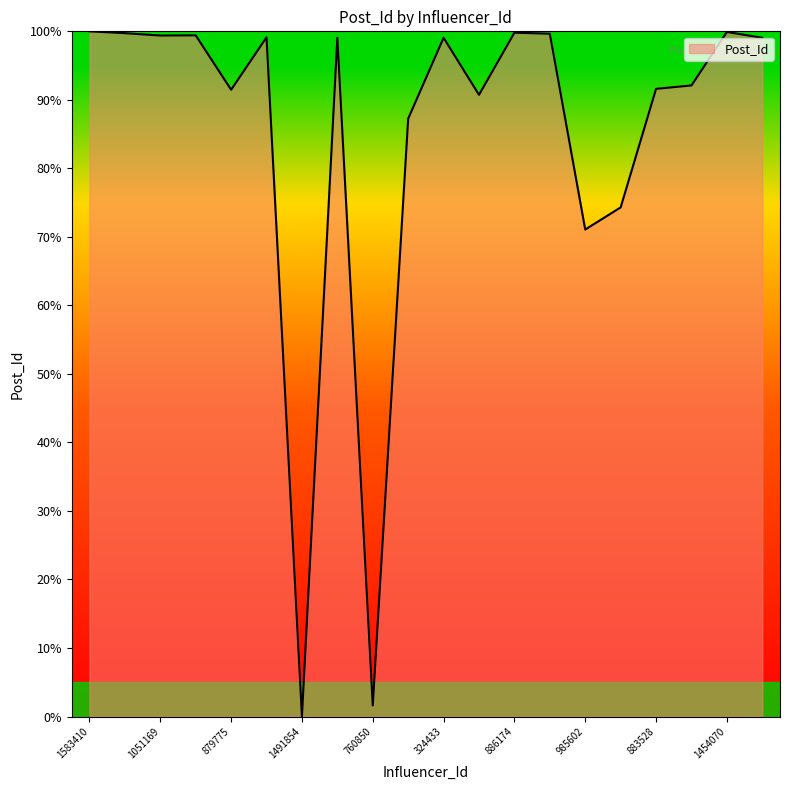

What is the maximum value shown in the chart?

100.0